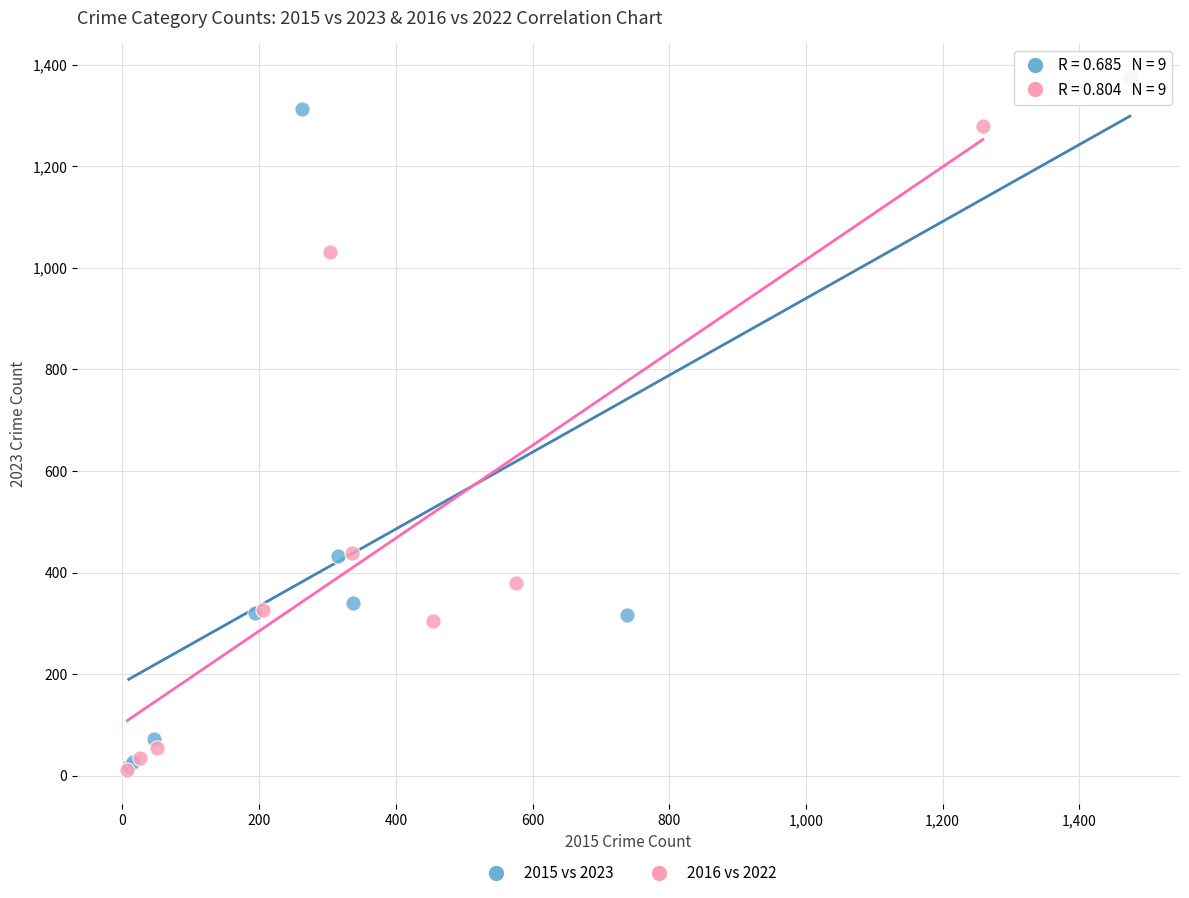

Which series reaches the maximum Y coordinate?

2015 vs 2023